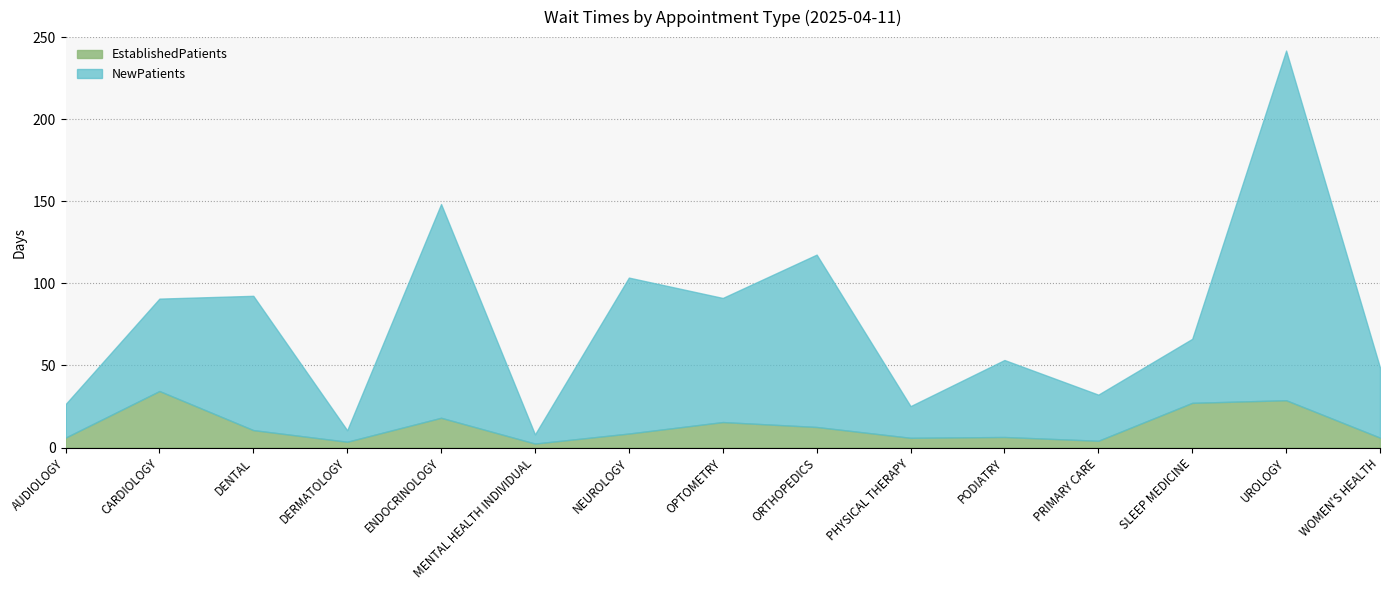

Reading left to right, transcribe all the data shown in this chart.

EstablishedPatients: 6.0	34.4	10.6	3.5	18.1	2.4	8.5	15.5	12.5	5.9	6.4	4.1	27.2	28.8	6.0
NewPatients: 20.4	56.3	81.8	7.0	130.2	5.6	95.0	75.6	105.0	19.3	46.9	28.1	39.0	213.0	42.7